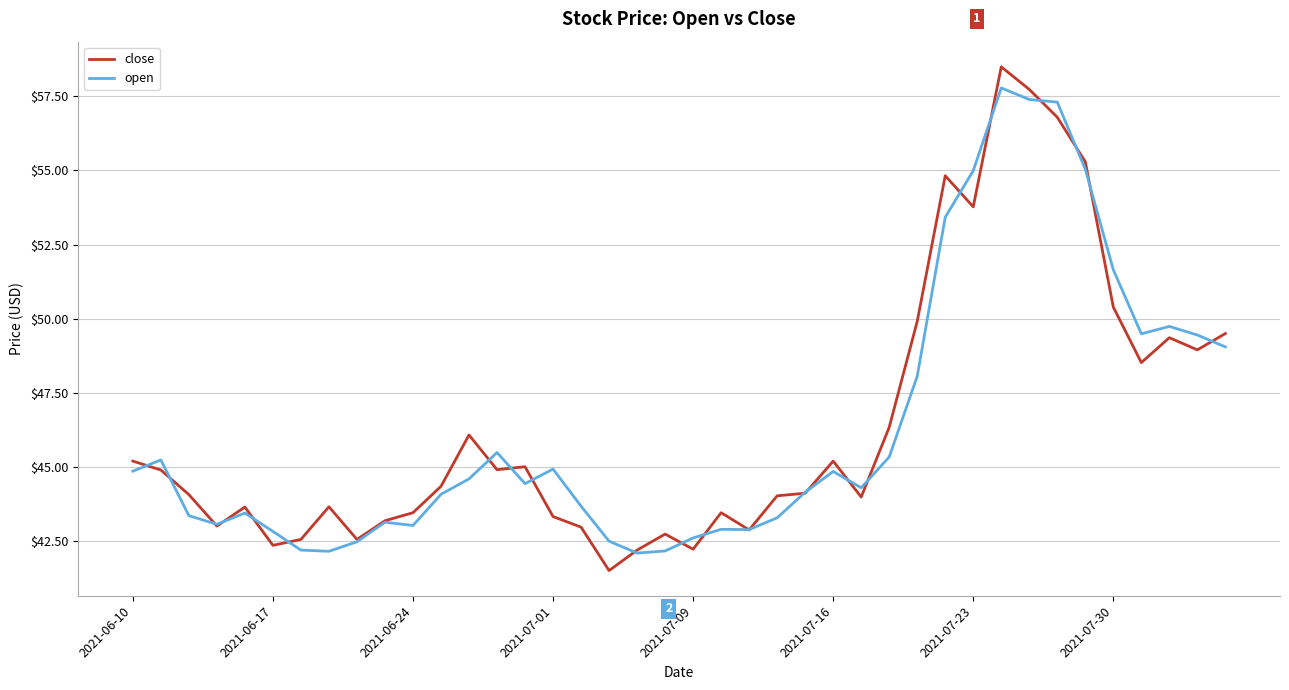

Is this an area chart (filled region under the line)?

No